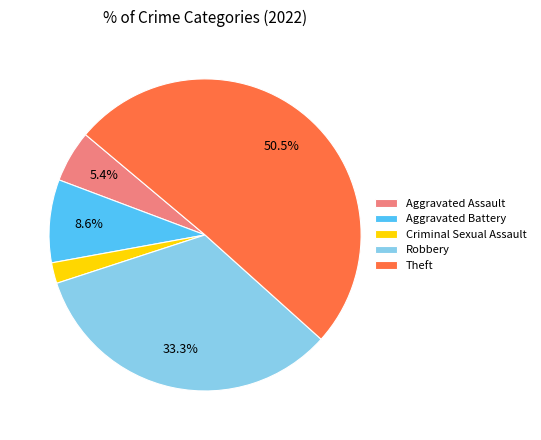

Which slice represents more than half of the pie?

Theft